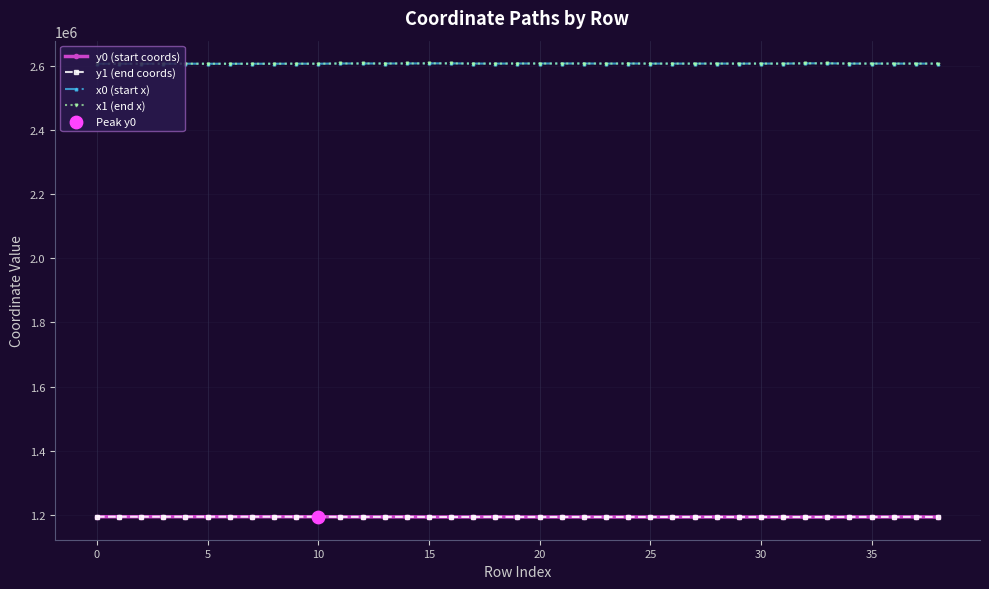

At how many categories does at least one series exceed 1609868?

39